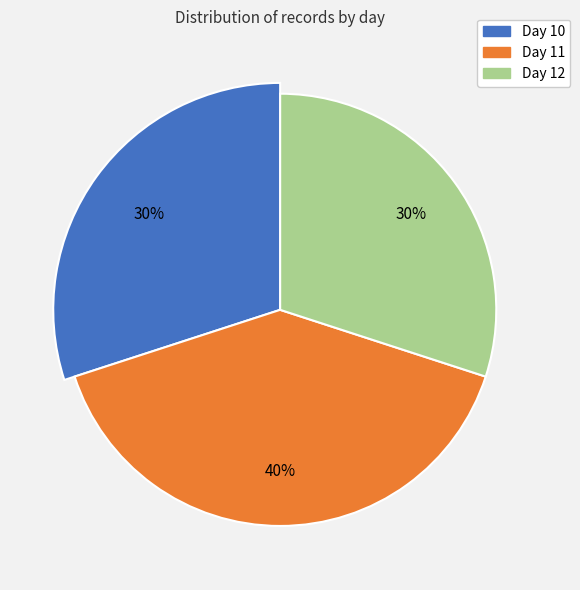

True or false: 12 accounts for 1% of the total.

False